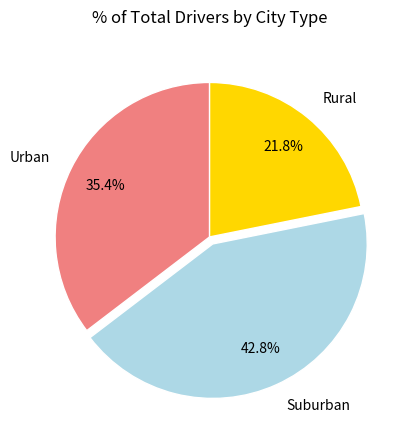

Which slice is the largest?

Suburban